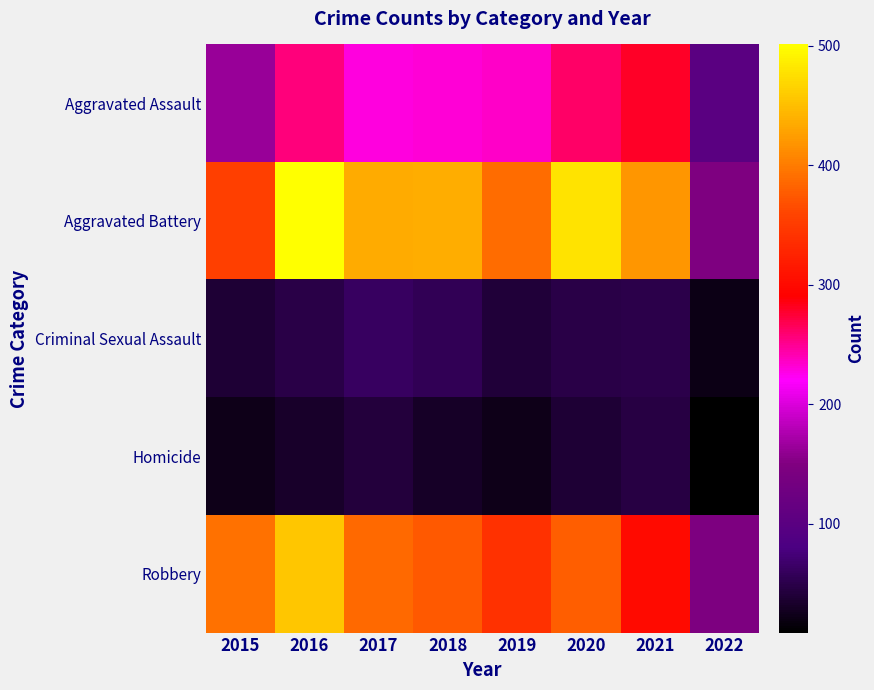

Which series has the largest range (max minus min)?

Aggravated Battery